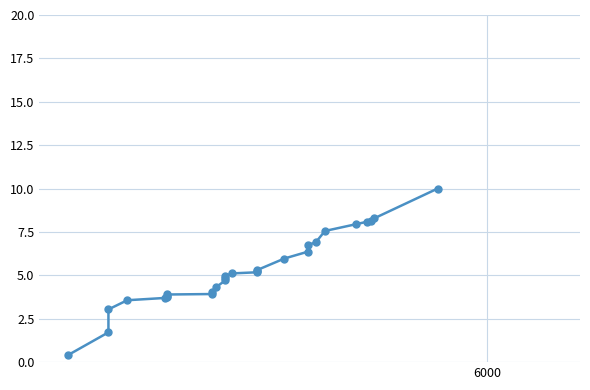

How many data points are less than 5?

14